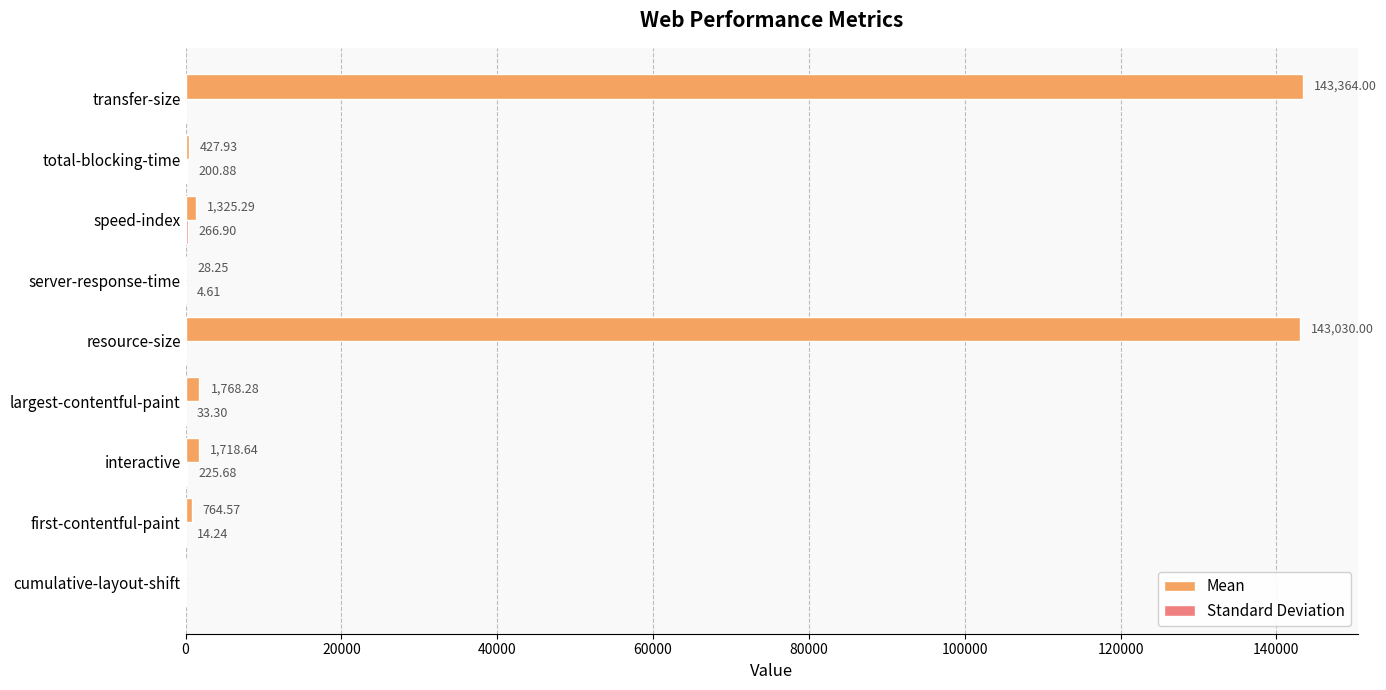

Between first-contentful-paint and server-response-time, which series saw the biggest shift?

Mean